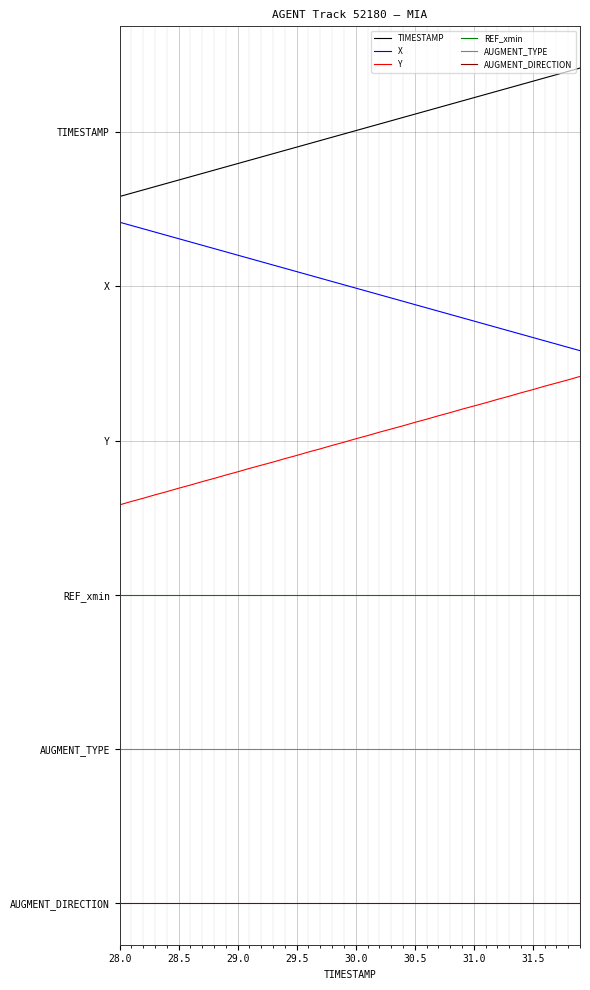

At which category is the sum across all series the highest?

39